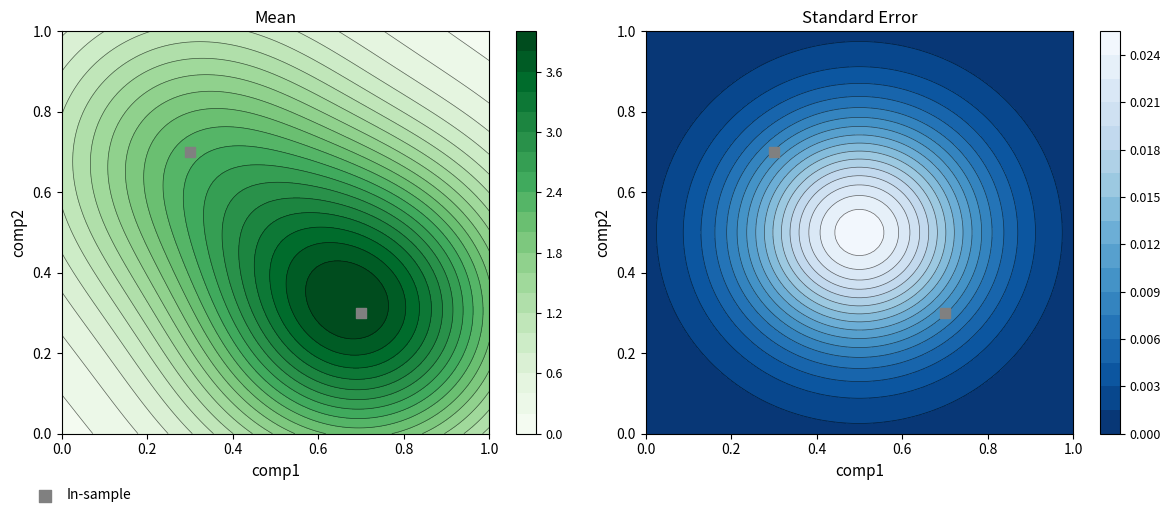

The chart shows a value of 1.2 at 0.0. True or false?

False